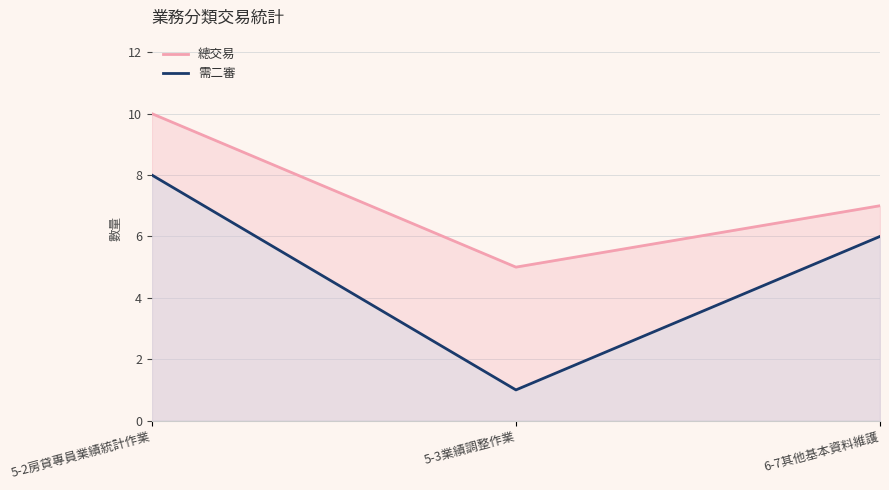

How many data points in 總交易 are less than 7?

1